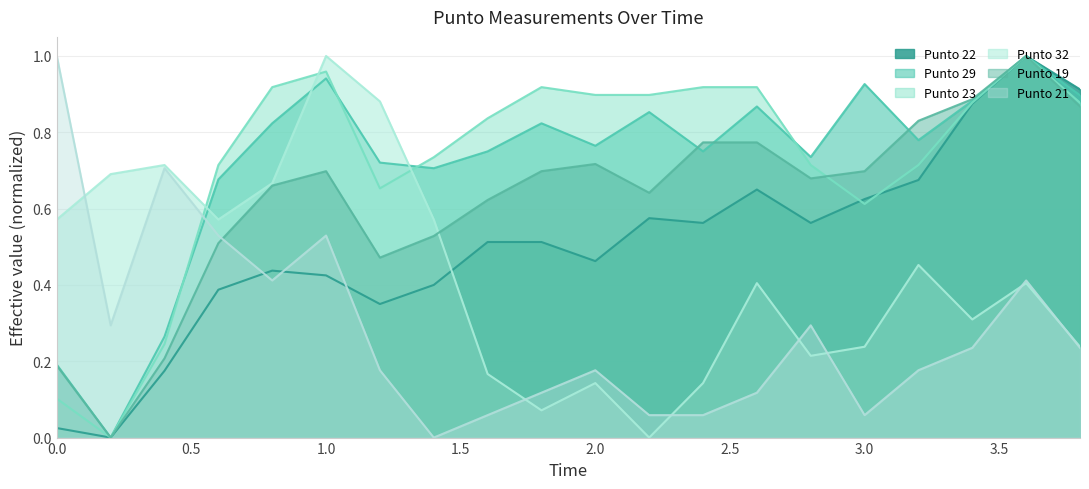

Which category has the highest value in the Punto 19 series?

3.6